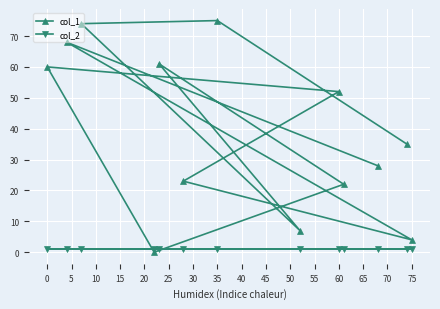

True or false: col_1 has more than 1 interior local peaks.

True